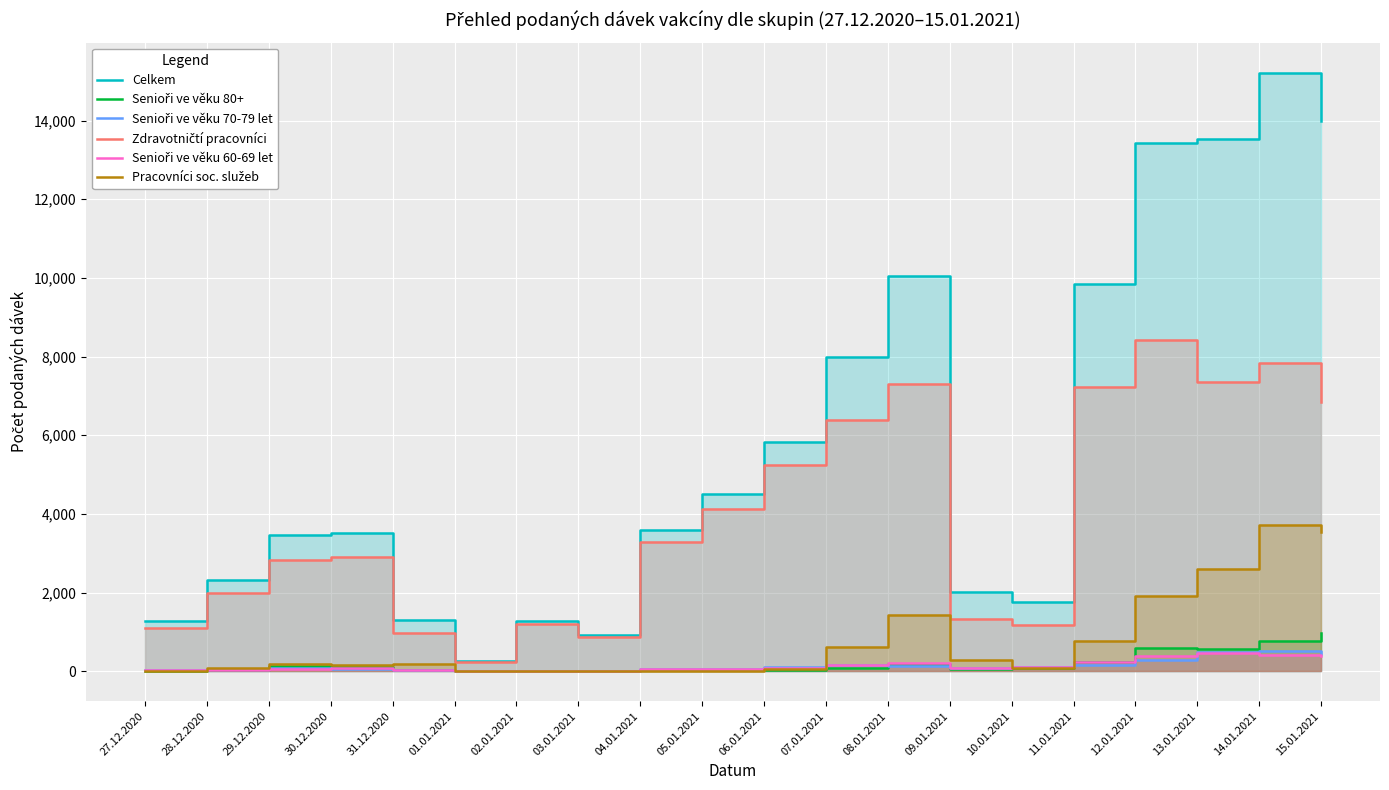

Which category has the highest value across all series?

14.01.2021